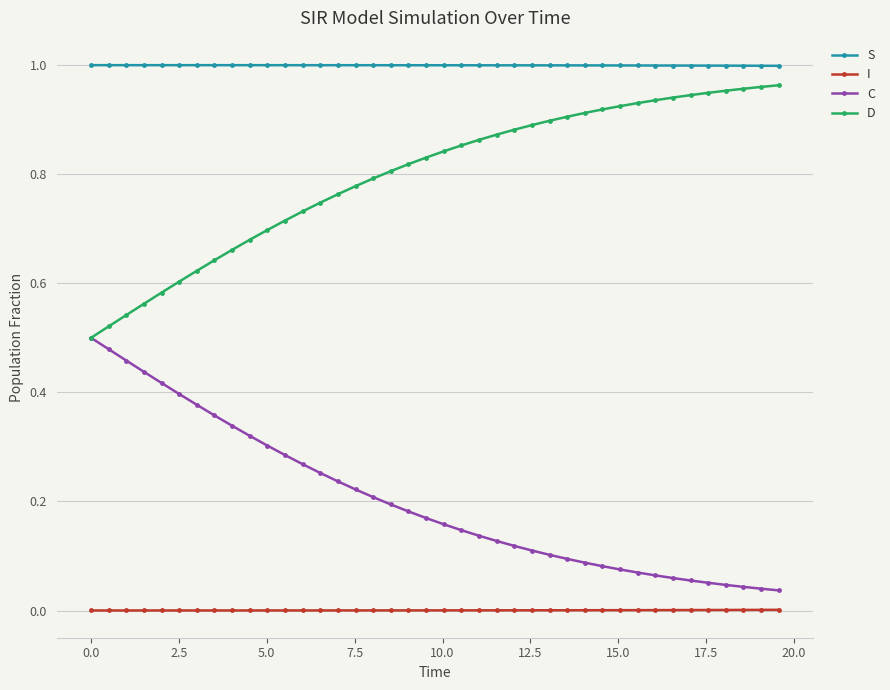

Rank the series by their average value, from highest to lowest.

S, D, C, I